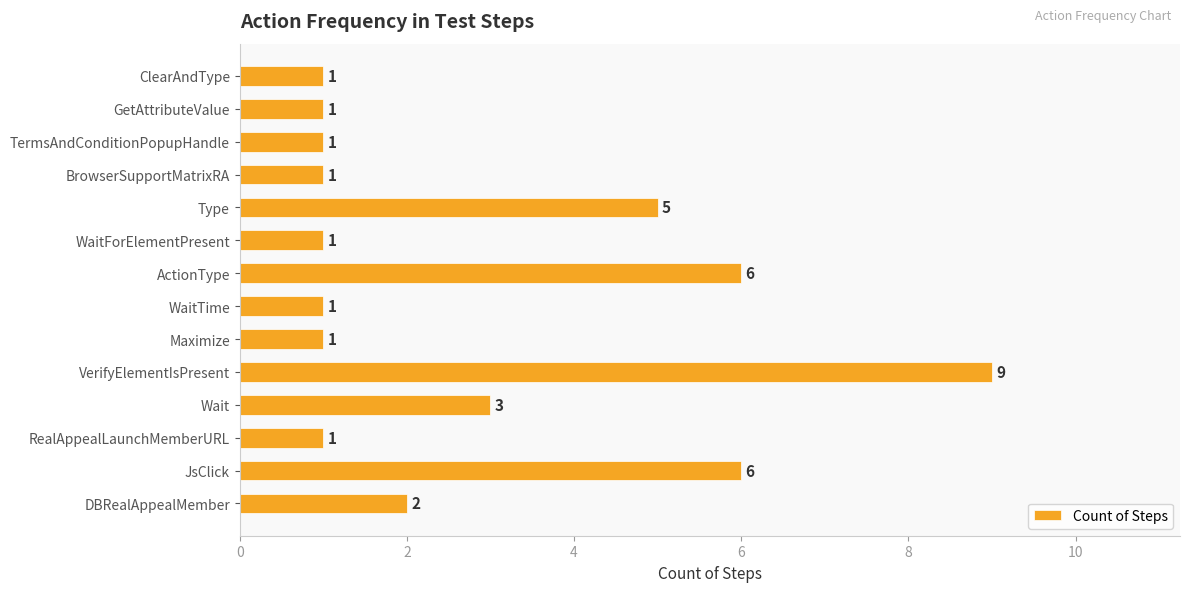

What is the sum of all values?

39